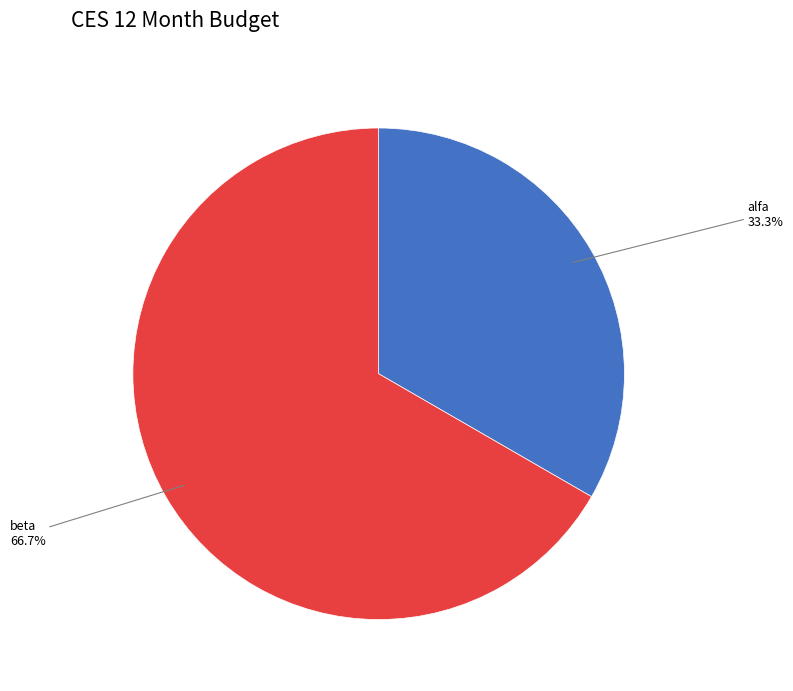

Which slice is the smallest?

alfa